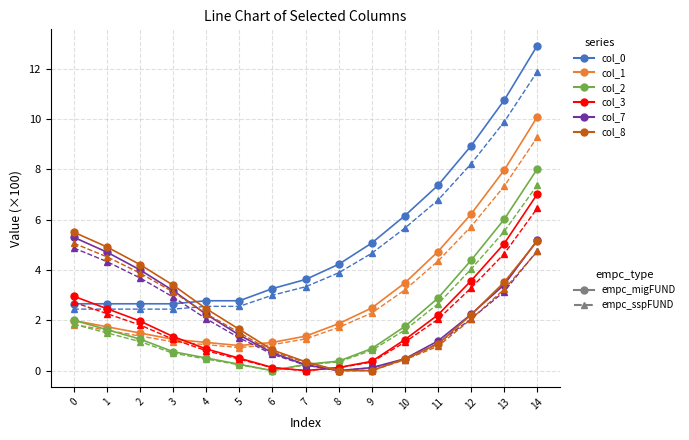

At which category is the sum across all series the highest?

14